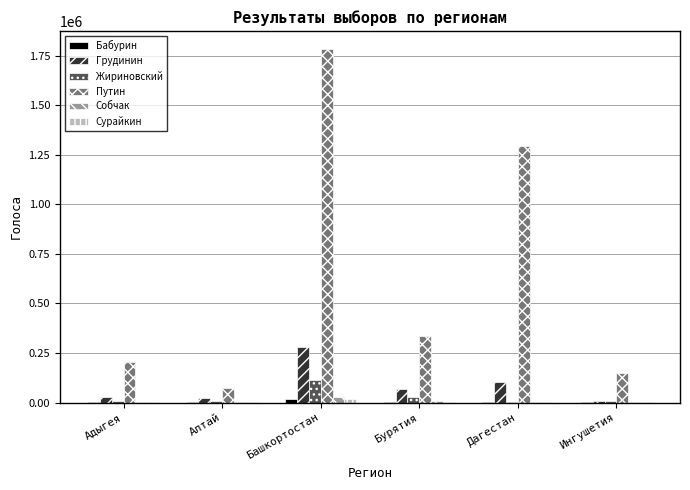

Does the chart contain stacked bars?

No